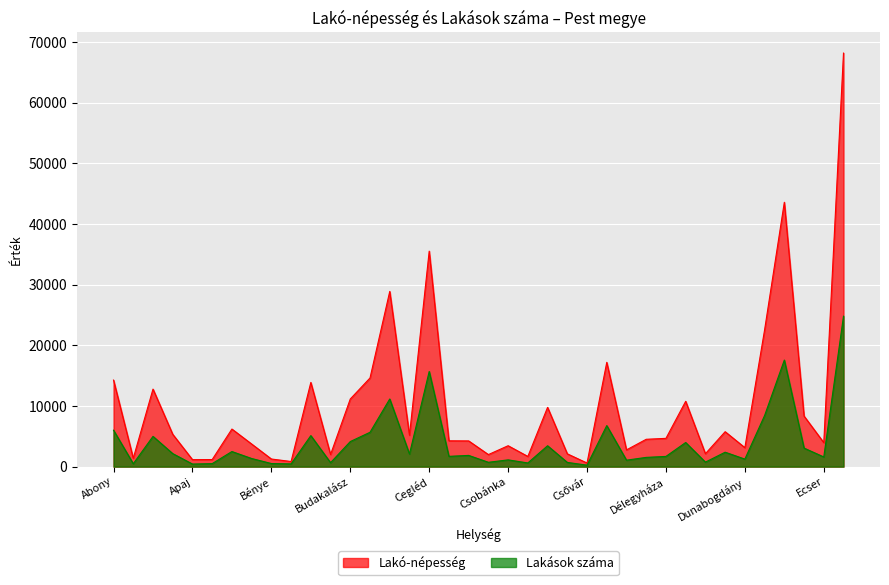

Is it true that Lakások száma equals 11059 at Dunakeszi?

False